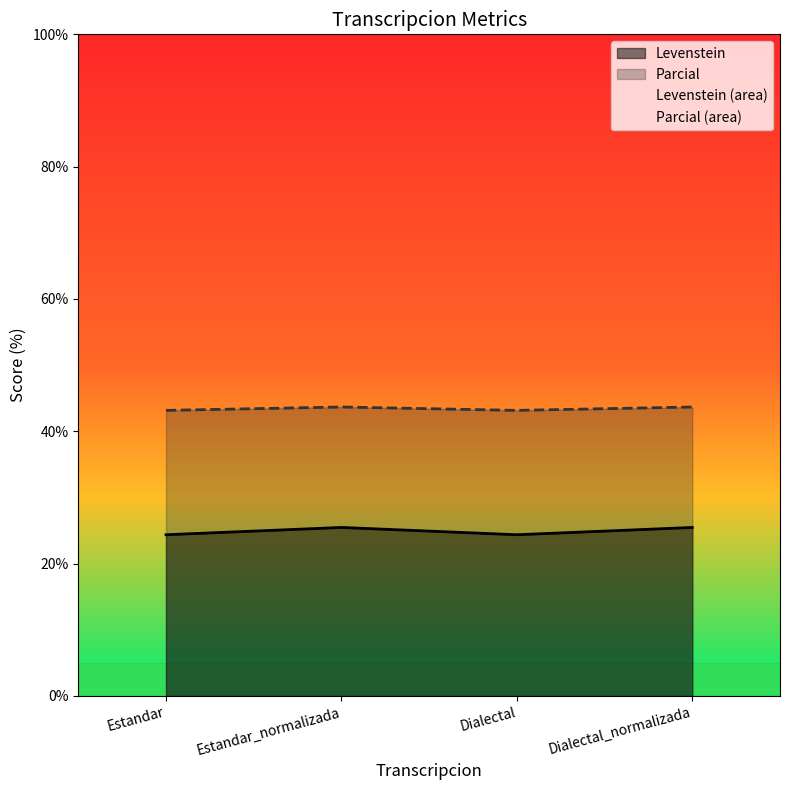

In Levenstein, how many points are higher than both neighbors (excluding endpoints)?

1